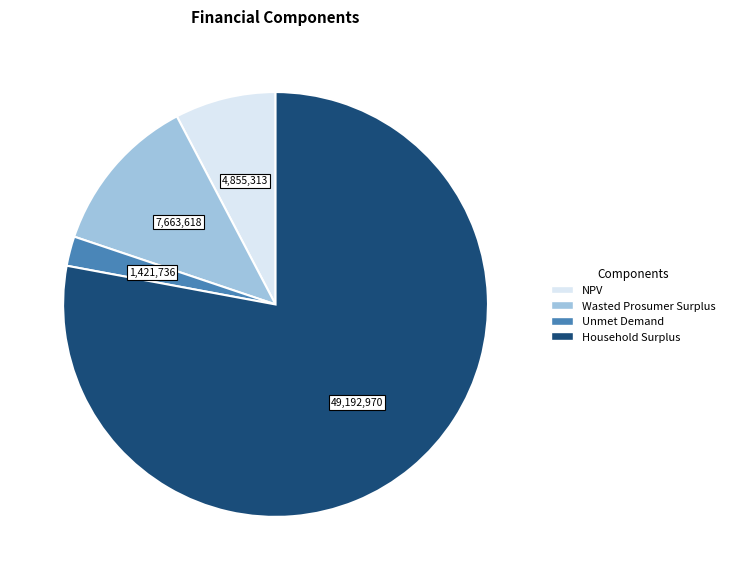

Which slice is the largest?

Household Surplus